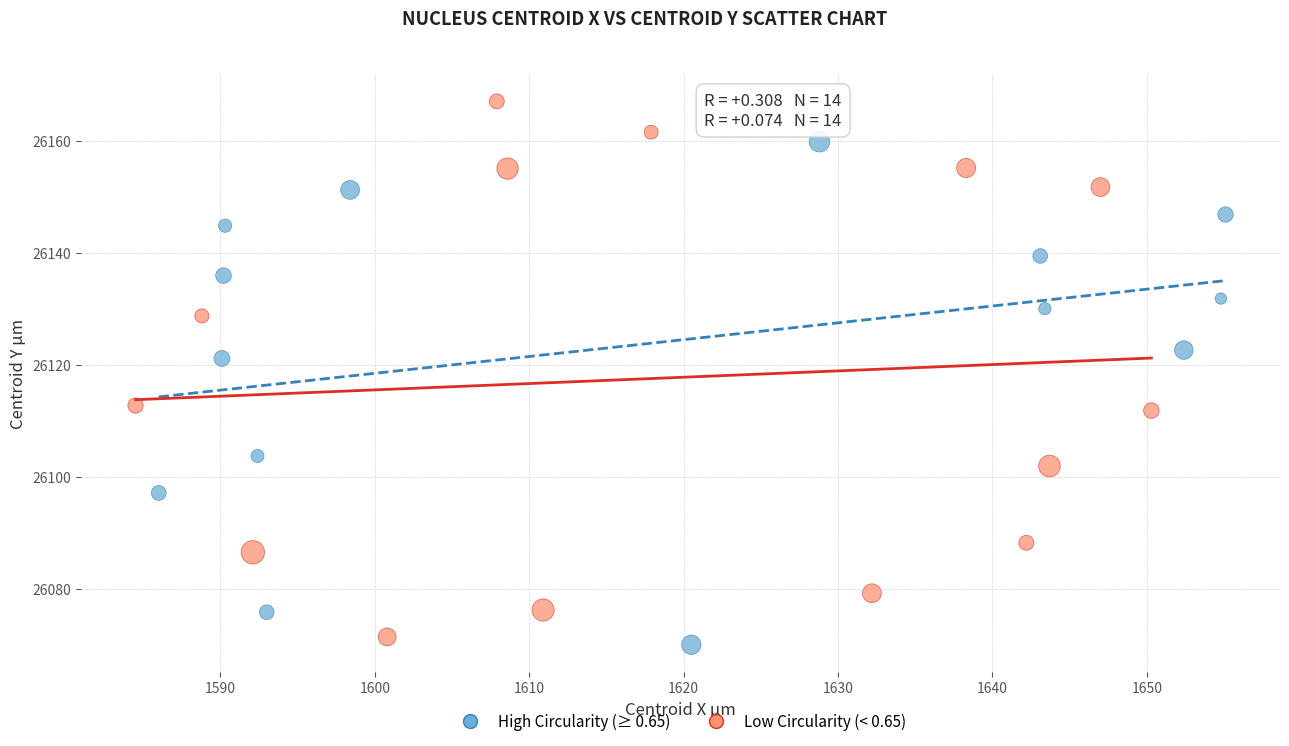

Which series contains the lowest Y value?

High Circularity (≥ 0.65)